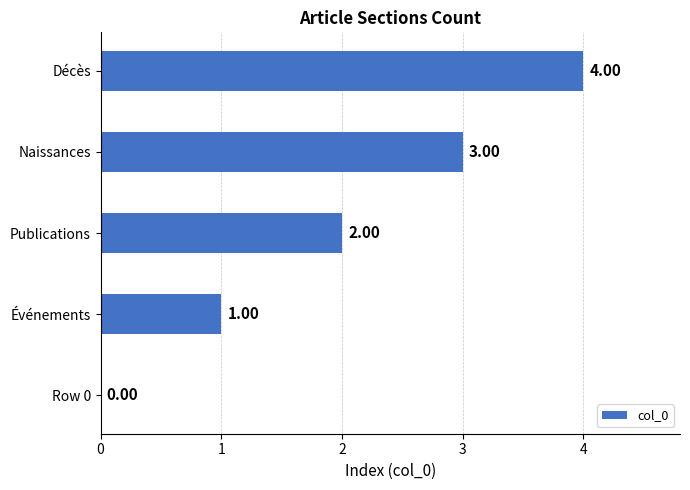

How many values are between 1 and 3?

3